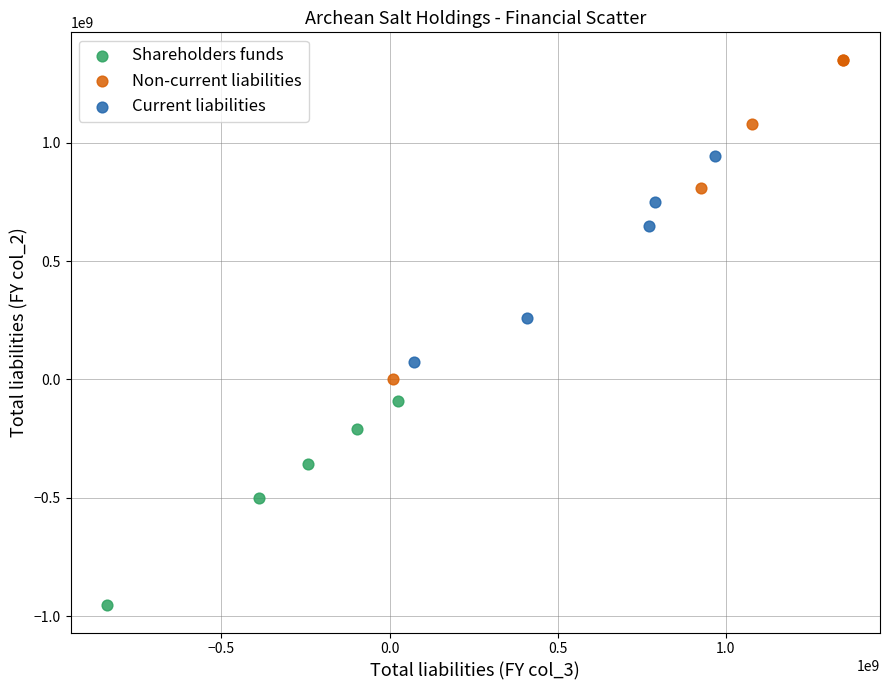

Which series contains the highest Y value?

Non-current liabilities